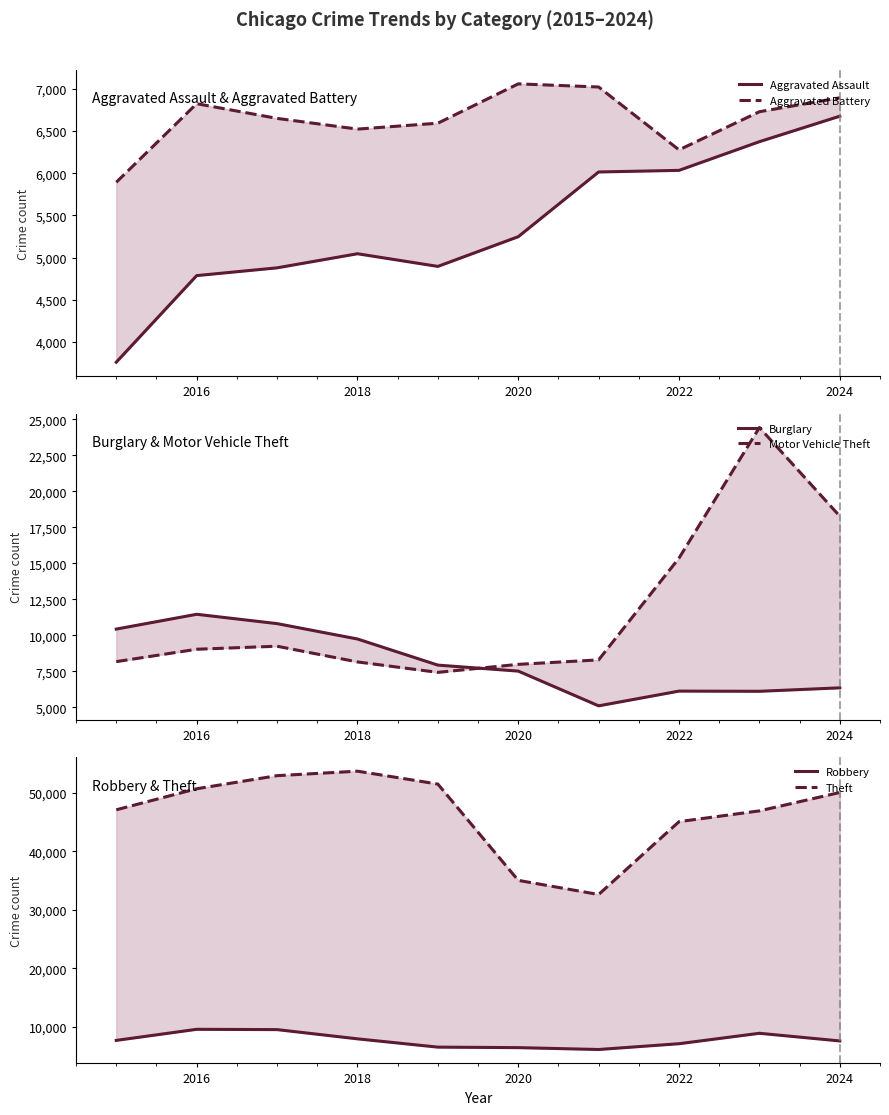

At which label does Burglary reach its peak?

2016